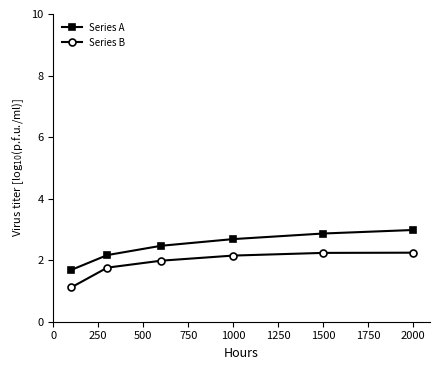

What is the average value of the Series A series?

2.5